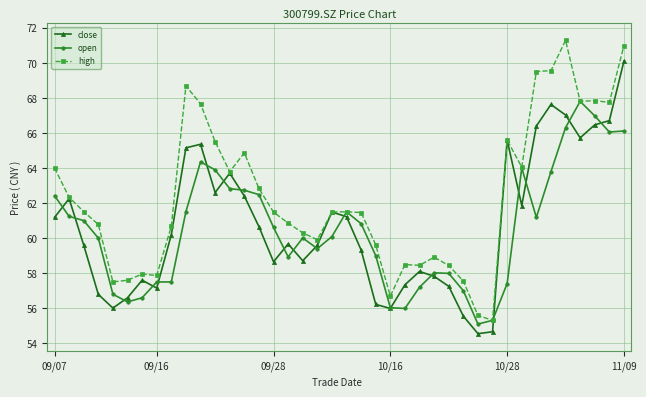

List the series in order of their peak value, highest first.

high, close, open